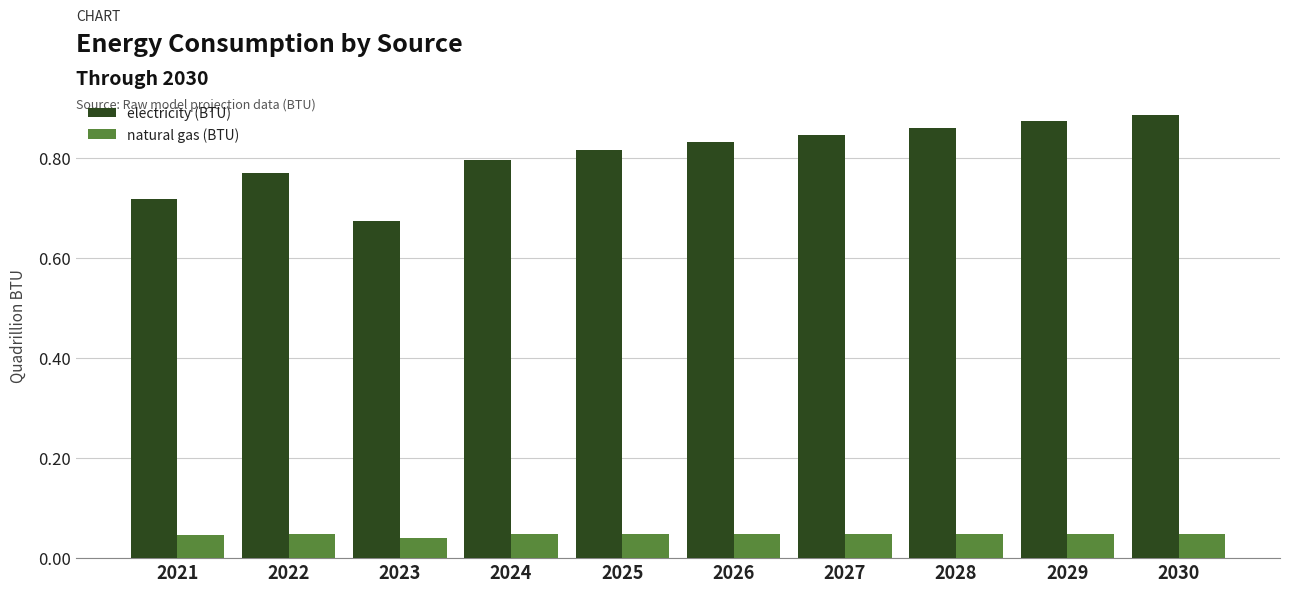

Are the bars grouped side by side (vs. stacked)?

Yes